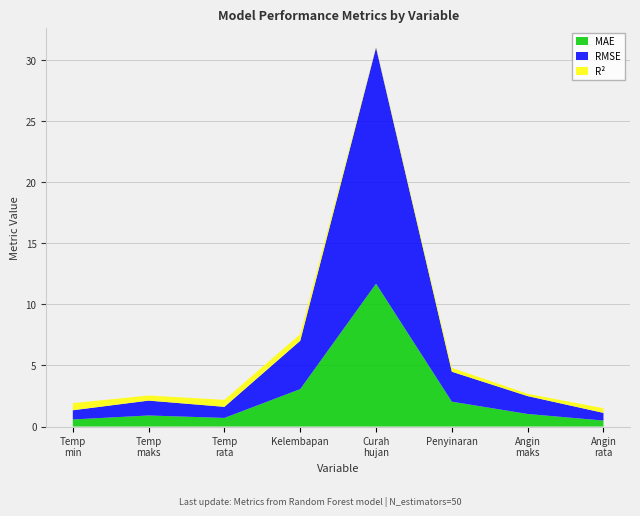

Reading right to left, list all the values displayed in this chart.

MAE: Kecepatan angin rata-rata=0.5	Kecepatan angin maksimum=1.0	Lamanya penyinaran matahari=2.0	Curah hujan=11.7	Kelembapan rata-rata=3.1	Temperatur rata-rata=0.7	Temperatur maksimum=0.9	Temperatur minimum=0.6
RMSE: Kecepatan angin rata-rata=0.6	Kecepatan angin maksimum=1.5	Lamanya penyinaran matahari=2.4	Curah hujan=19.3	Kelembapan rata-rata=4.0	Temperatur rata-rata=0.9	Temperatur maksimum=1.2	Temperatur minimum=0.8
R2: Kecepatan angin rata-rata=0.4	Kecepatan angin maksimum=0.2	Lamanya penyinaran matahari=0.3	Curah hujan=0.1	Kelembapan rata-rata=0.5	Temperatur rata-rata=0.6	Temperatur maksimum=0.4	Temperatur minimum=0.6